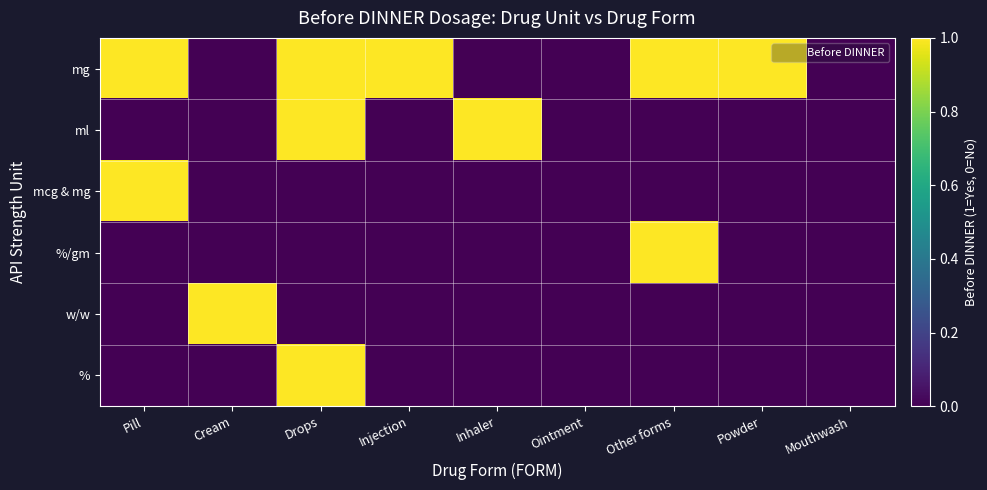

What is the spread (max minus min) of values at Inhaler?

1